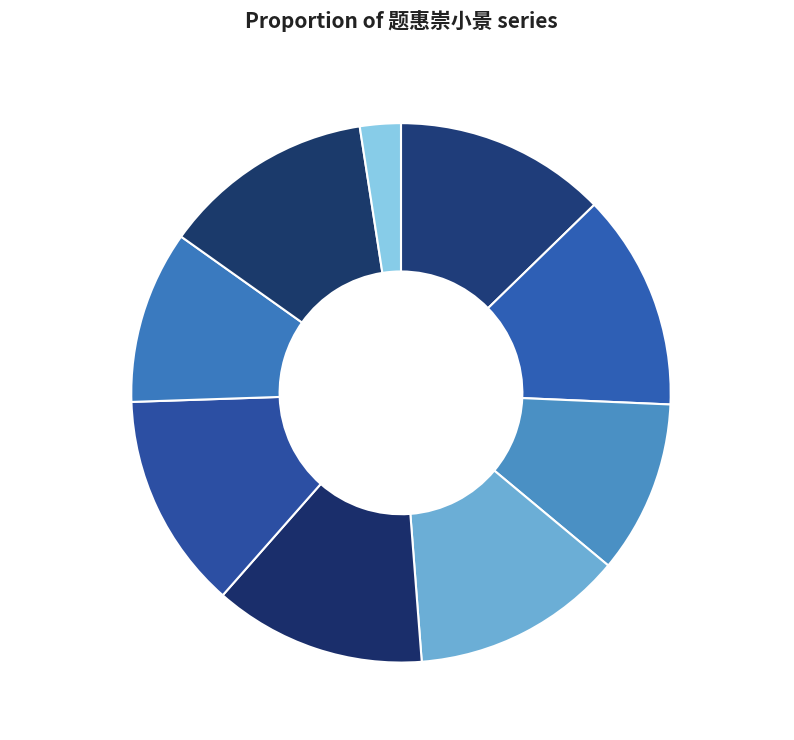

How many slices are in this pie chart?

9